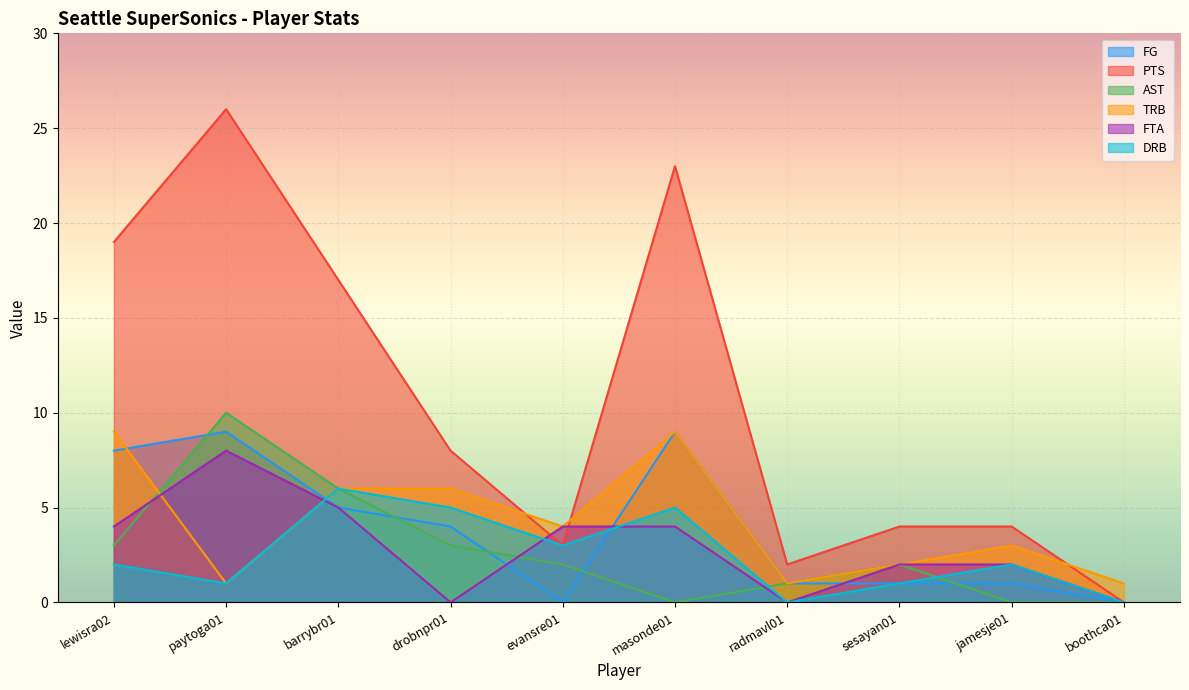

Is the value of AST at evansre01 greater than the value of PTS at sesayan01?

No